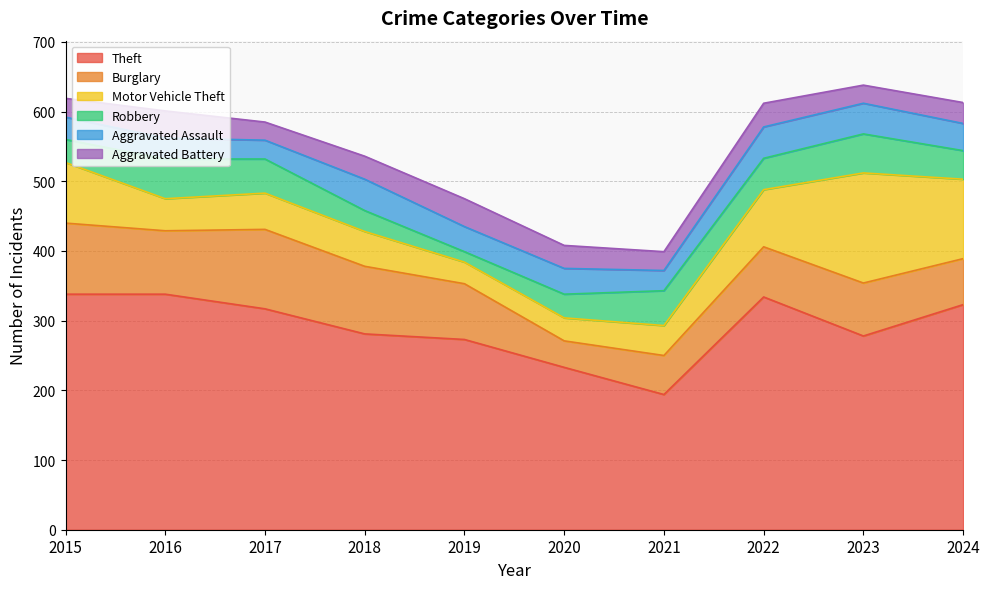

After their last crossing, which series has the higher values: Motor Vehicle Theft or Aggravated Assault?

Motor Vehicle Theft